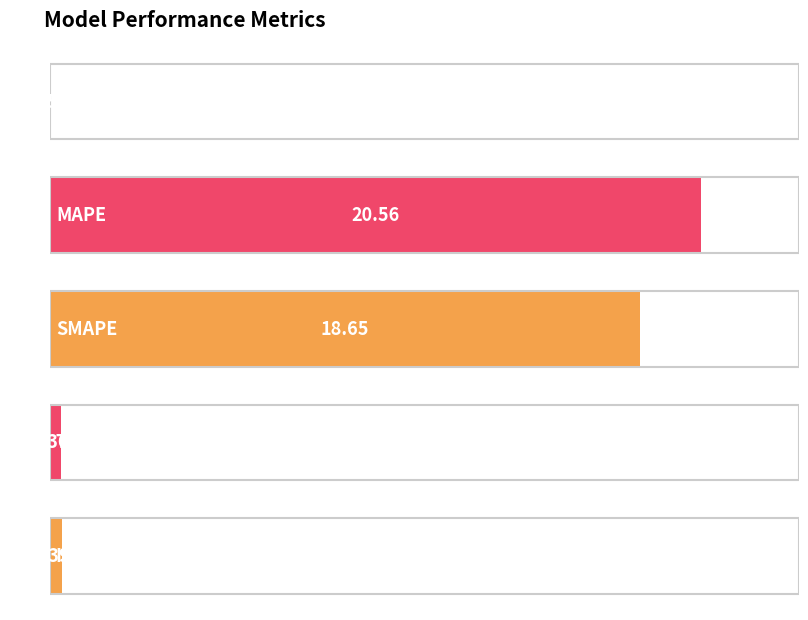

At which label is the value closest to 10?

SMAPE